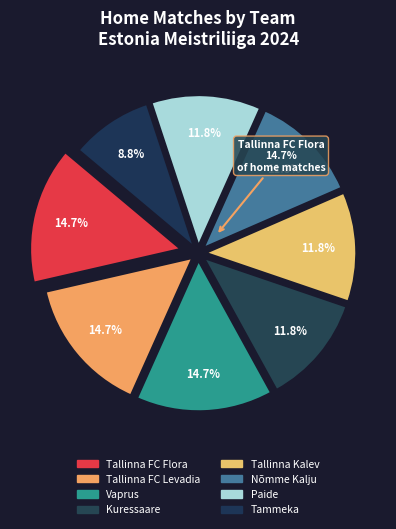

True or false: Vaprus accounts for 18% of the total.

False